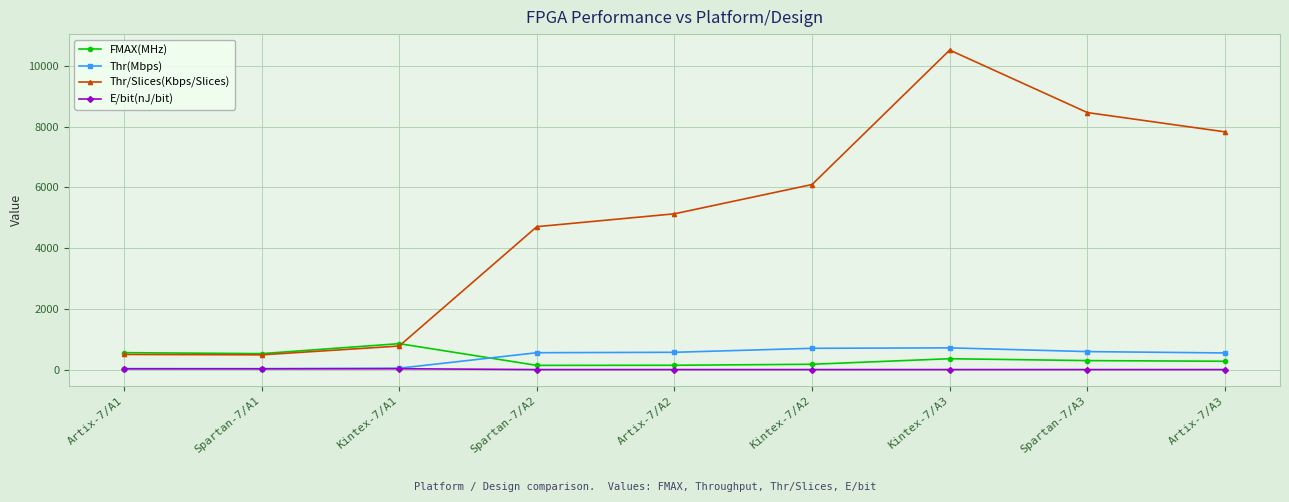

How many times do Thr/Slices(Kbps/Slices) and FMAX(MHz) cross each other?

1